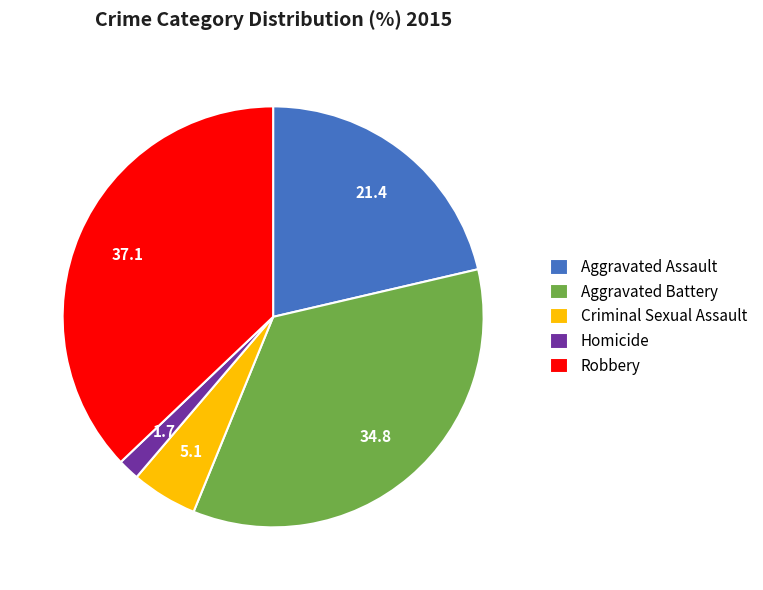

What is the smallest slice in the pie chart?

Homicide